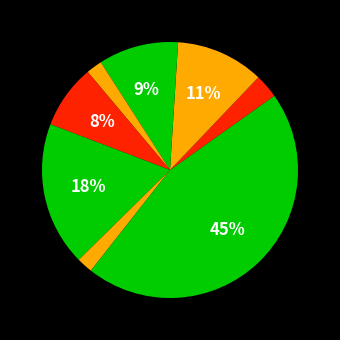

Rank the categories by value from highest to lowest.

Pill, Injectable, Fertility awareness, Condom, Female sterilization, Withdrawal, Male sterilization, Implant, IUD